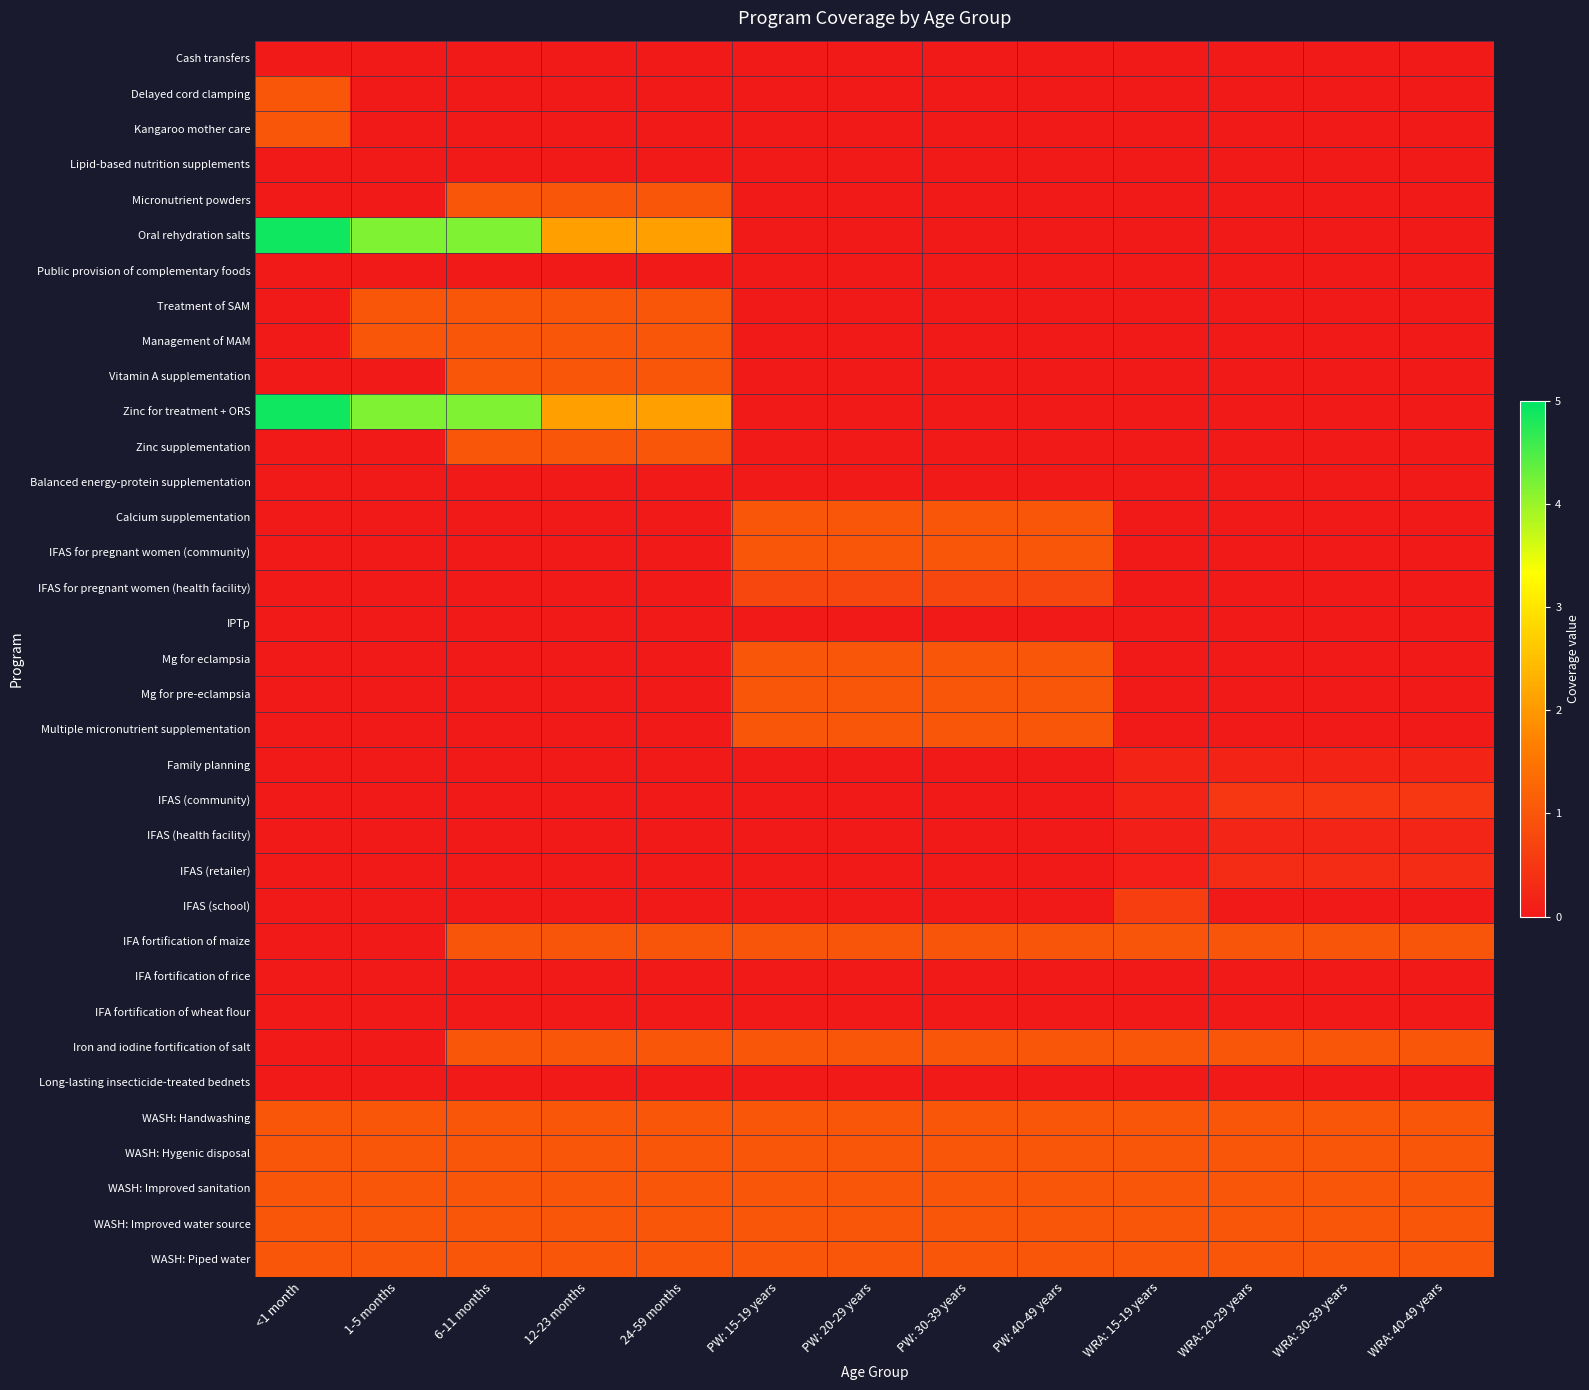

Which label corresponds to the largest value in the chart?

<1 month